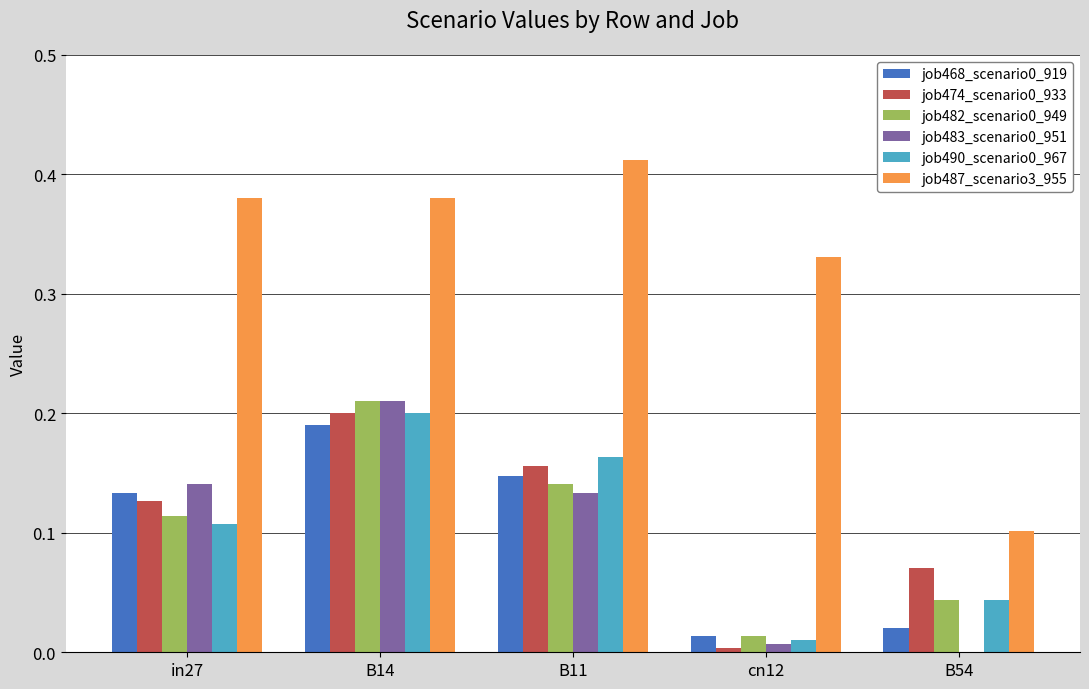

Is it true that job483_scenario0_951 equals 0.1 at B11?

True